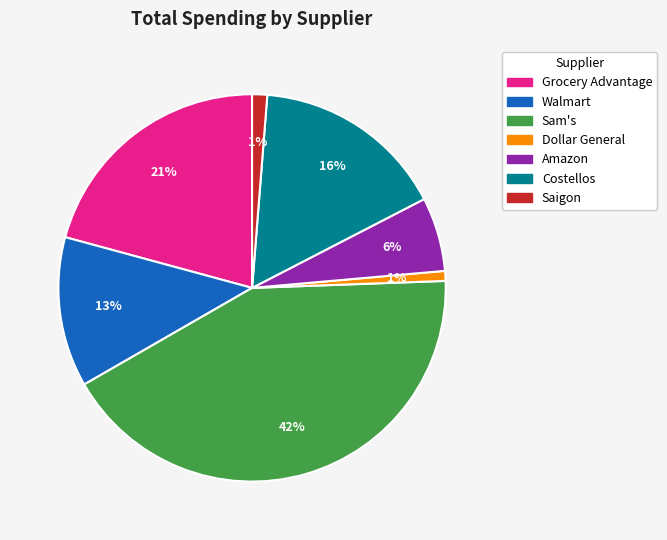

Between Dollar General and Amazon, which is larger?

Amazon